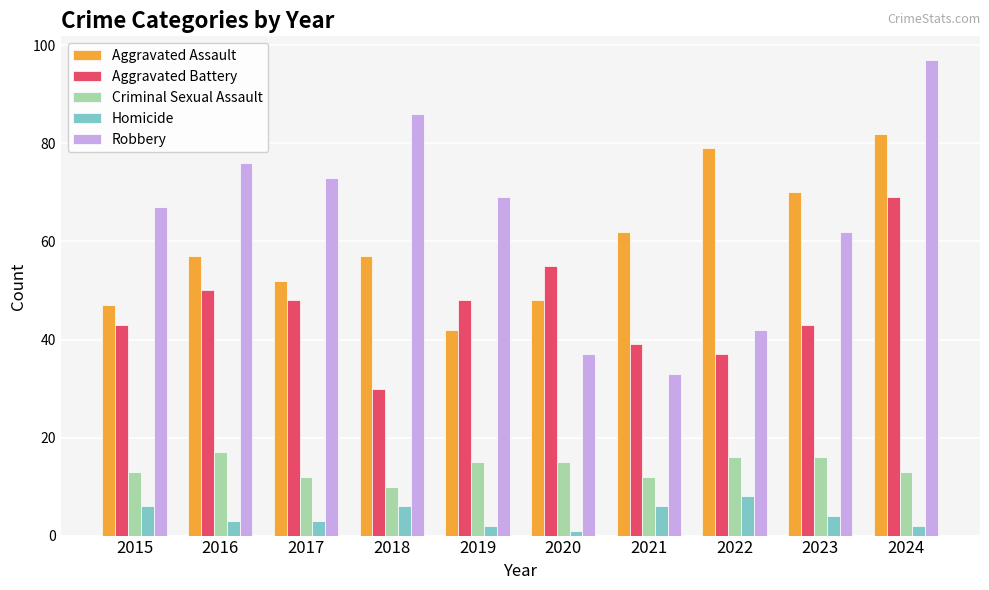

What are all the series names shown in the legend?

Aggravated Assault, Aggravated Battery, Criminal Sexual Assault, Homicide, Robbery